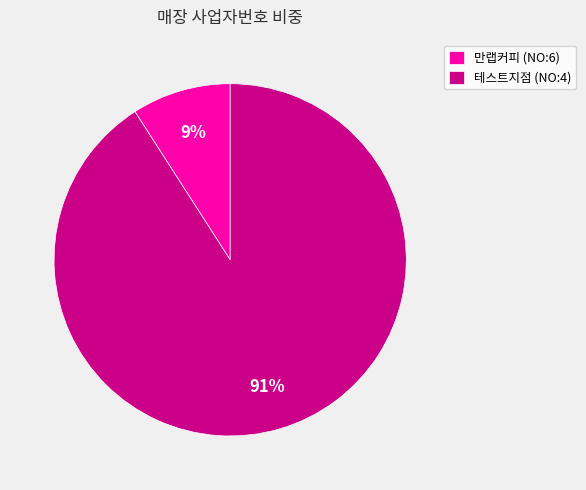

Is there any slice that represents more than half of the pie?

Yes